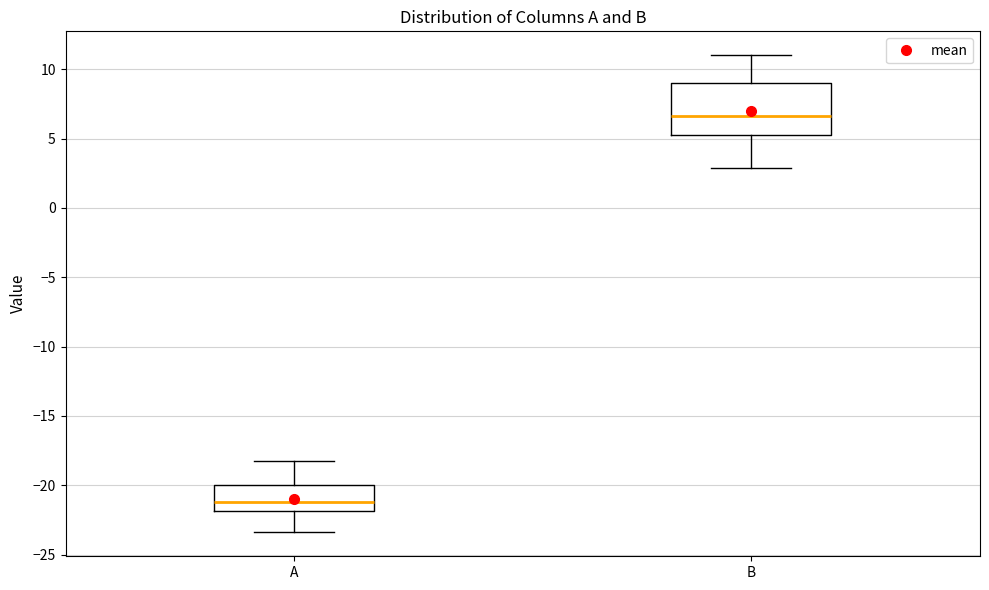

Where is the lower edge of the box for B on the y-axis? The values are not printed on the chart, so give them approximately, as read against the axis.

5.5